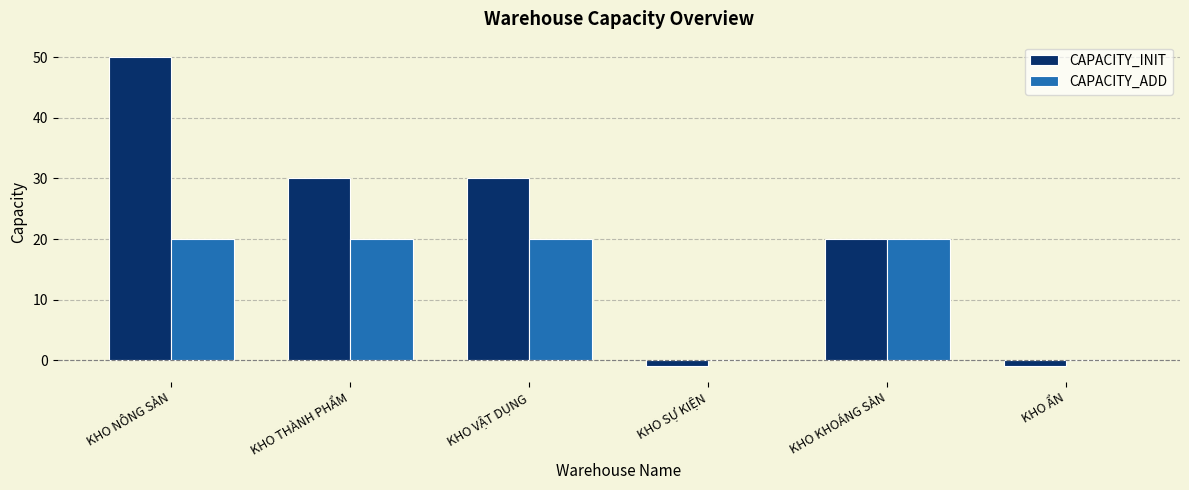

Which series has the largest total across all categories?

CAPACITY_INIT